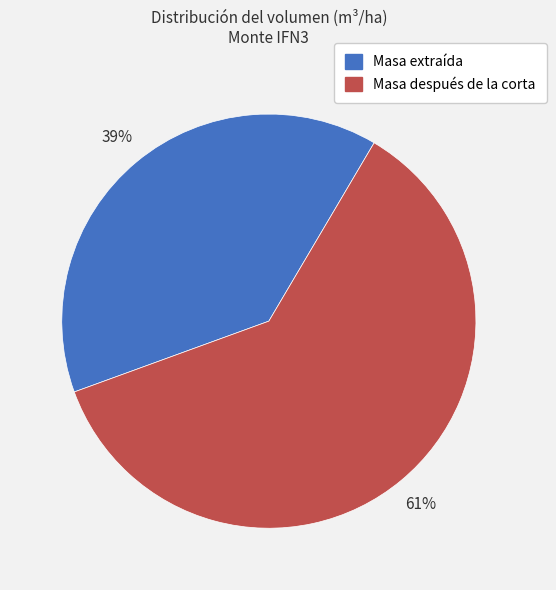

Is there a majority slice in this chart?

Yes